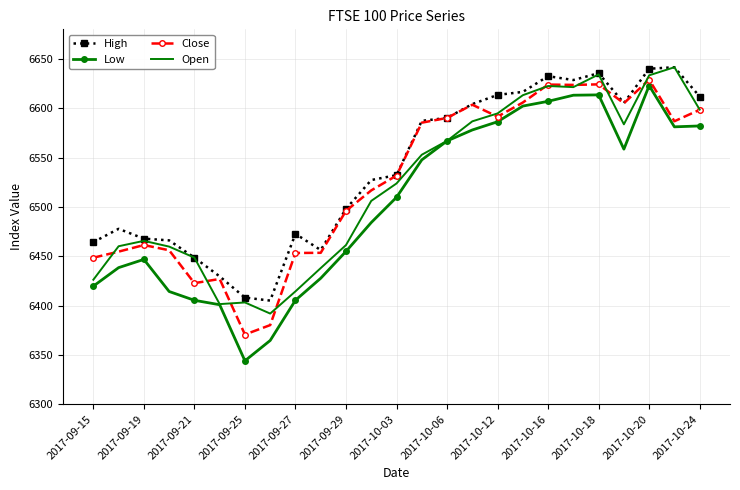

In Low, how many points are higher than both neighbors (excluding endpoints)?

3